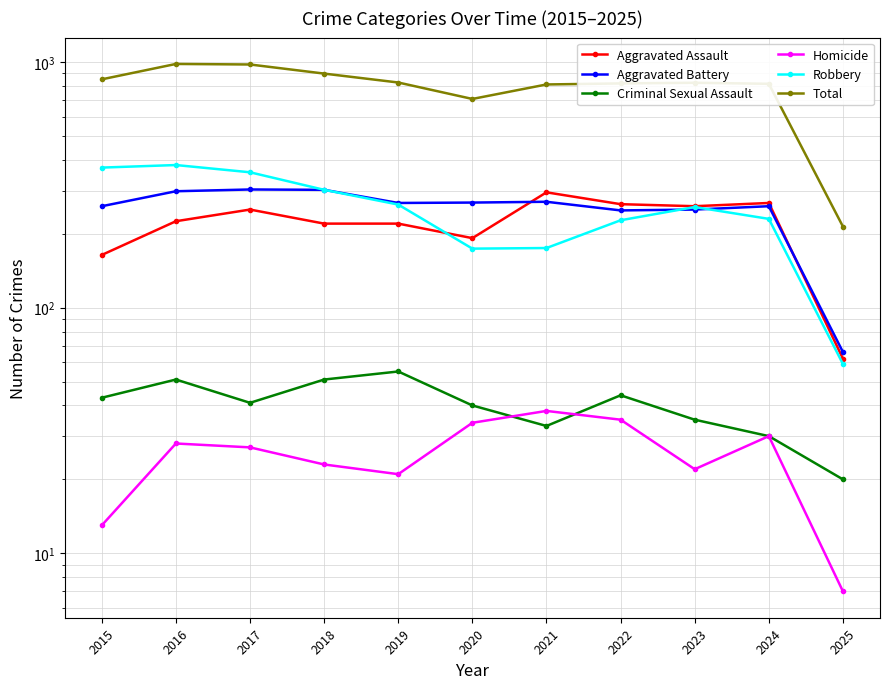

List the labels in order of Aggravated Assault value, largest first.

2021, 2024, 2022, 2023, 2017, 2016, 2018, 2019, 2020, 2015, 2025